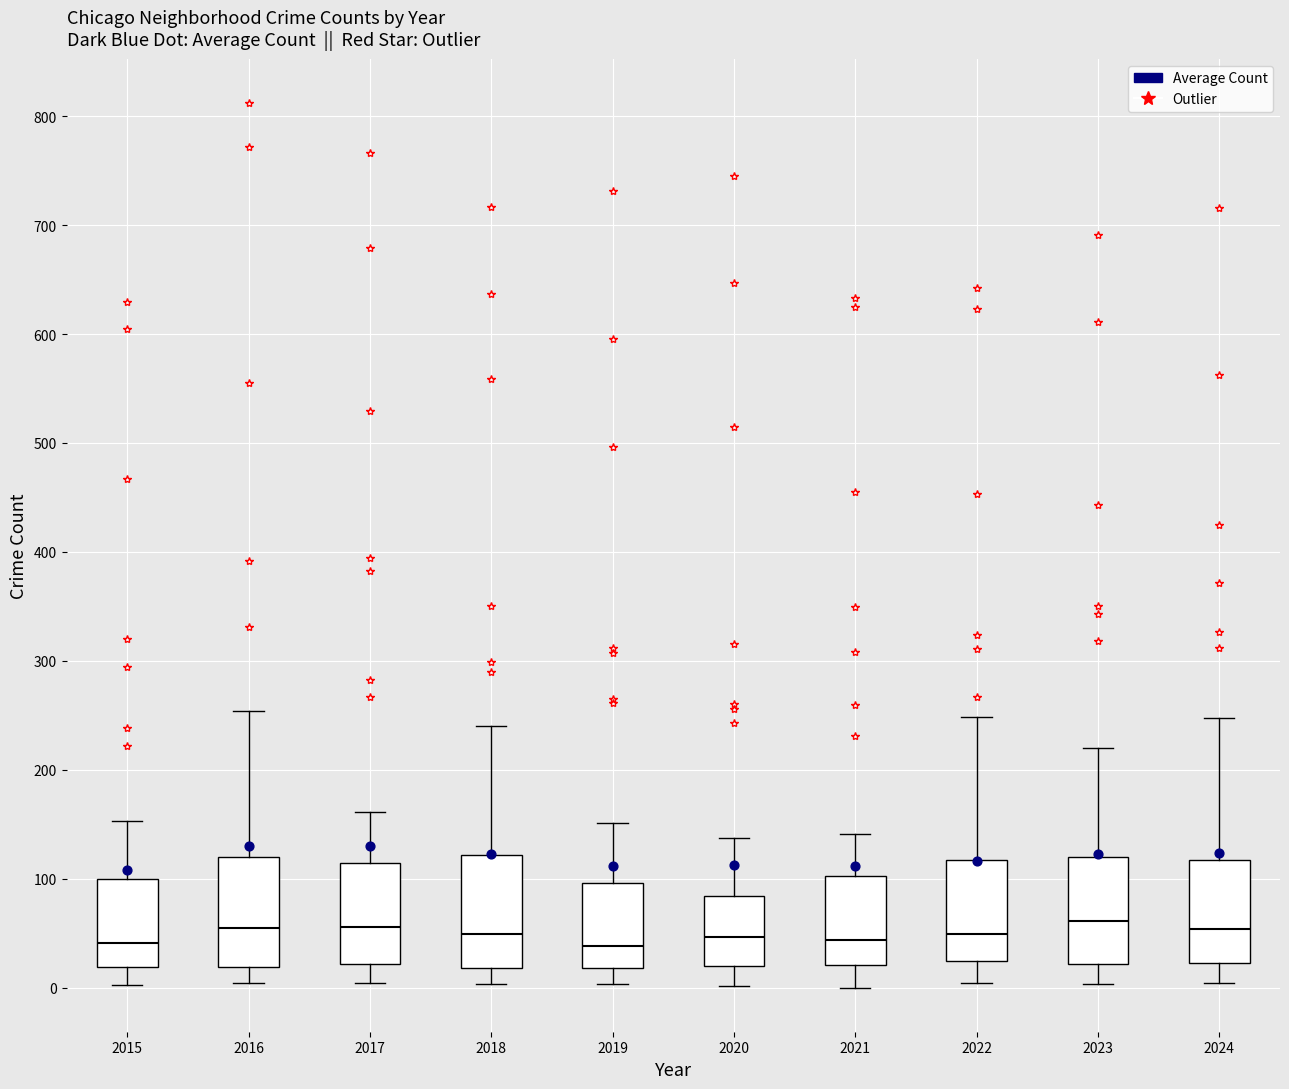

Reading left to right, read every box against the y-axis: the position of its median line, the range the box covers, and the ends of its whiskers. The values are not printed on the chart, so give them approximately, as read against the axis.

2015: median 40, box 20 to 100, whiskers 0 to 150
2016: median 50, box 20 to 120, whiskers 0 to 250
2017: median 60, box 20 to 110, whiskers 0 to 160
2018: median 50, box 20 to 120, whiskers 0 to 240
2019: median 40, box 20 to 100, whiskers 0 to 150
2020: median 50, box 20 to 80, whiskers 0 to 140
2021: median 40, box 20 to 100, whiskers 0 to 140
2022: median 50, box 20 to 120, whiskers 0 to 250
2023: median 60, box 20 to 120, whiskers 0 to 220
2024: median 50, box 20 to 120, whiskers 0 to 250